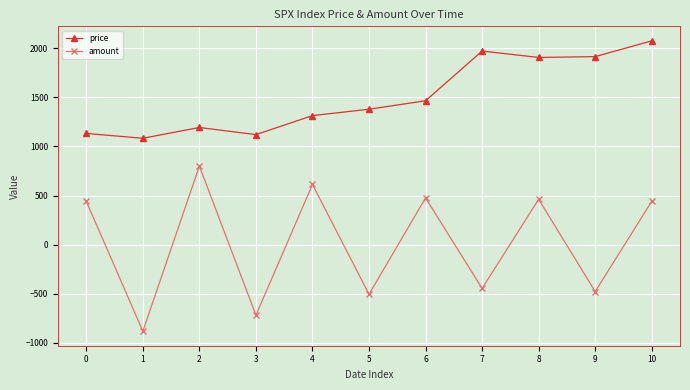

True or false: price and amount intersect in this chart.

False